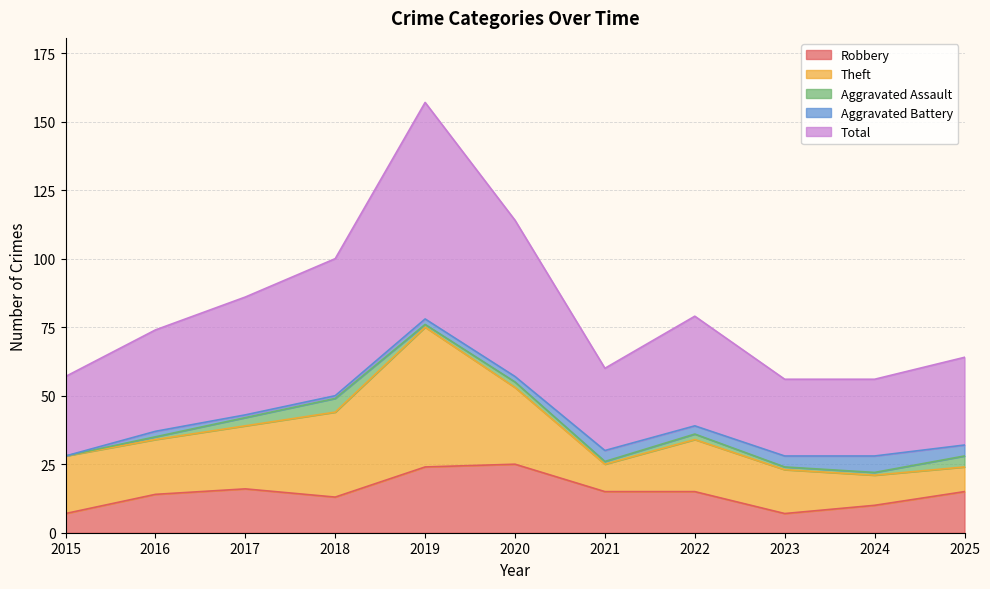

Reading left to right, transcribe all the data shown in this chart.

Robbery: 7	14	16	13	24	25	15	15	7	10	15
Theft: 21	20	23	31	51	28	10	19	16	11	9
Aggravated Assault: 0	1	3	5	1	2	1	2	1	1	4
Aggravated Battery: 0	2	1	1	2	2	4	3	4	6	4
Total: 29	37	43	50	79	57	30	40	28	28	32